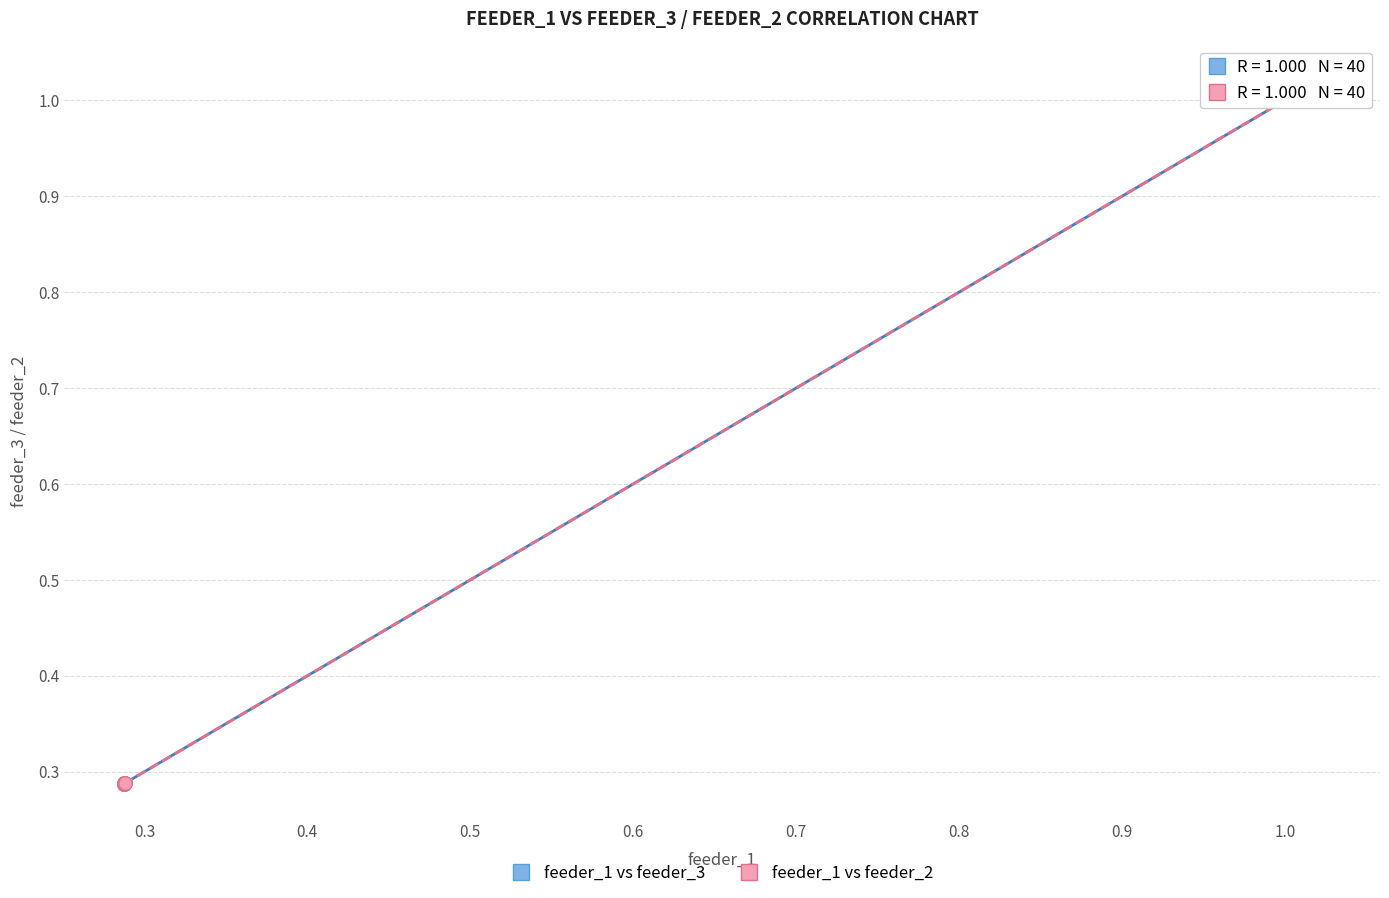

What are all the series names shown in the legend?

feeder_1 vs feeder_3, feeder_1 vs feeder_2